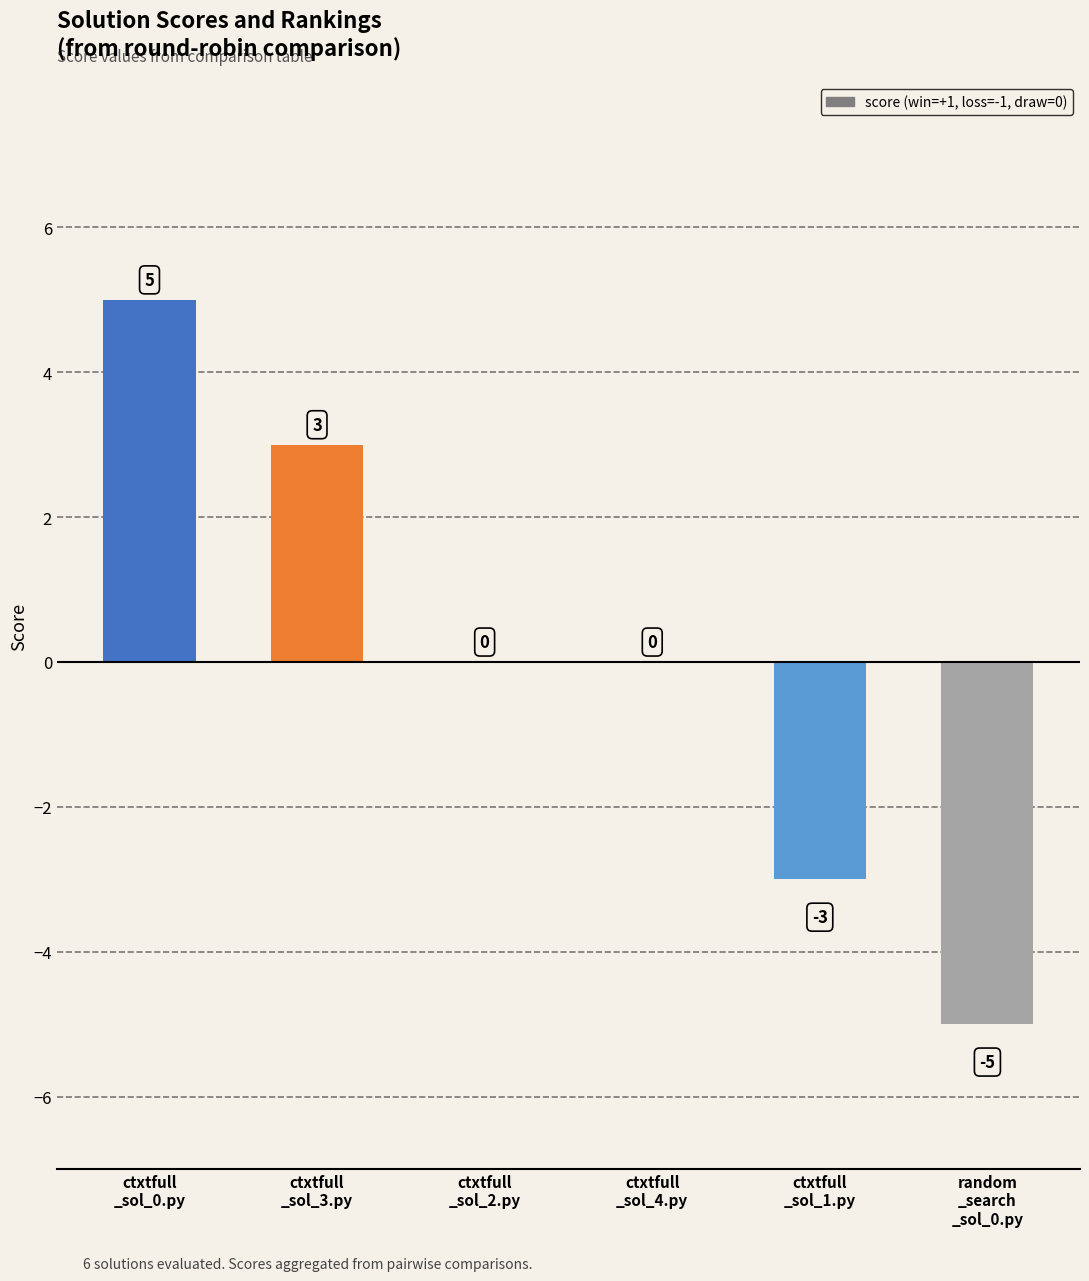

How many values are between -3 and 3?

4